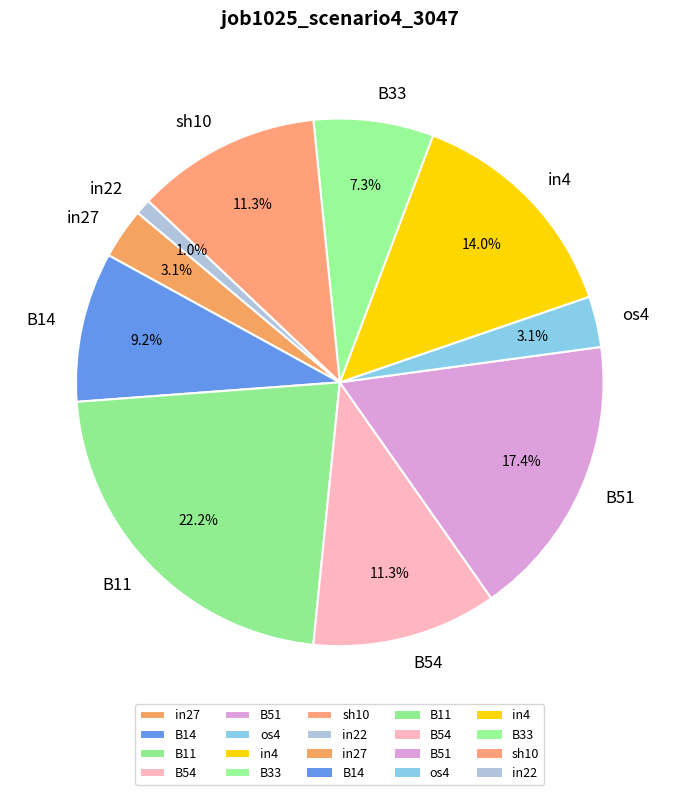

To the nearest percent, what is the combined percentage of B33 and in27?

10%